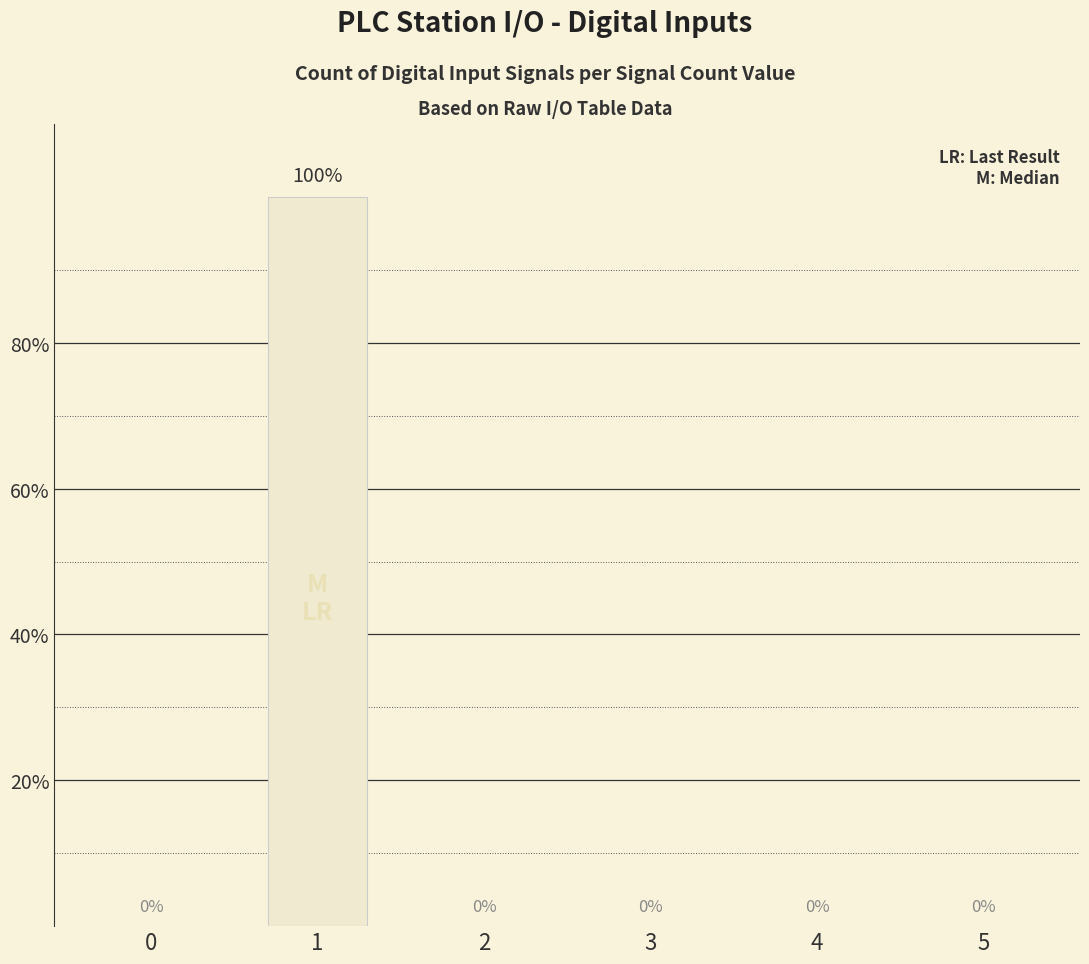

What value does the data have at 1?

100